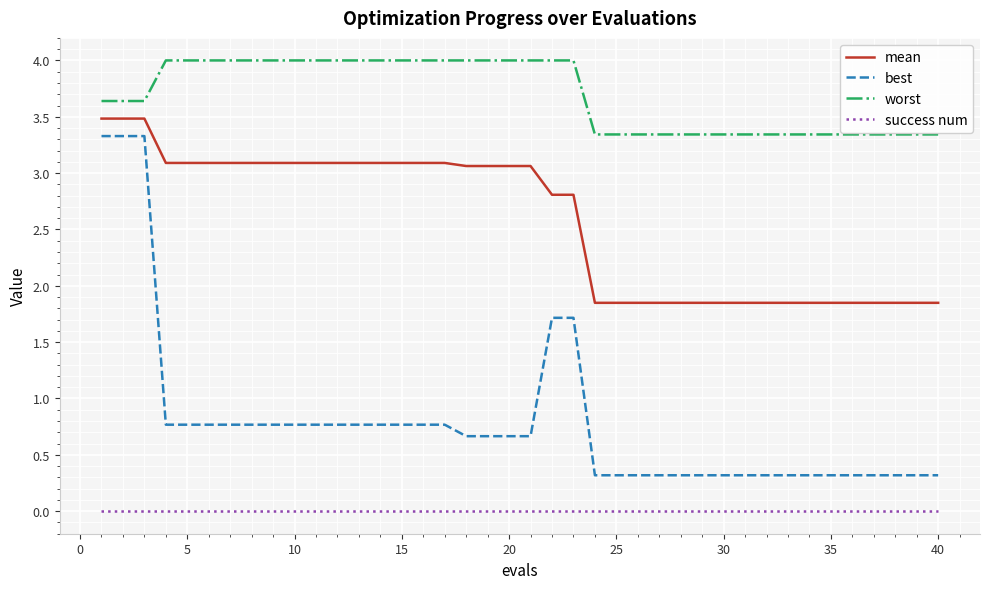

At how many categories does at least one series exceed 2?

40